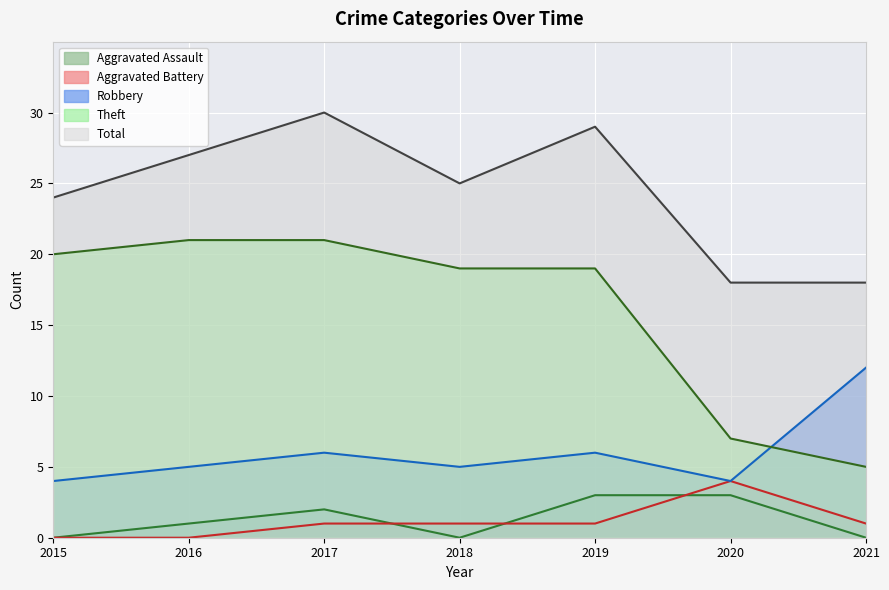

At which category does the chart reach its minimum across all series?

2015